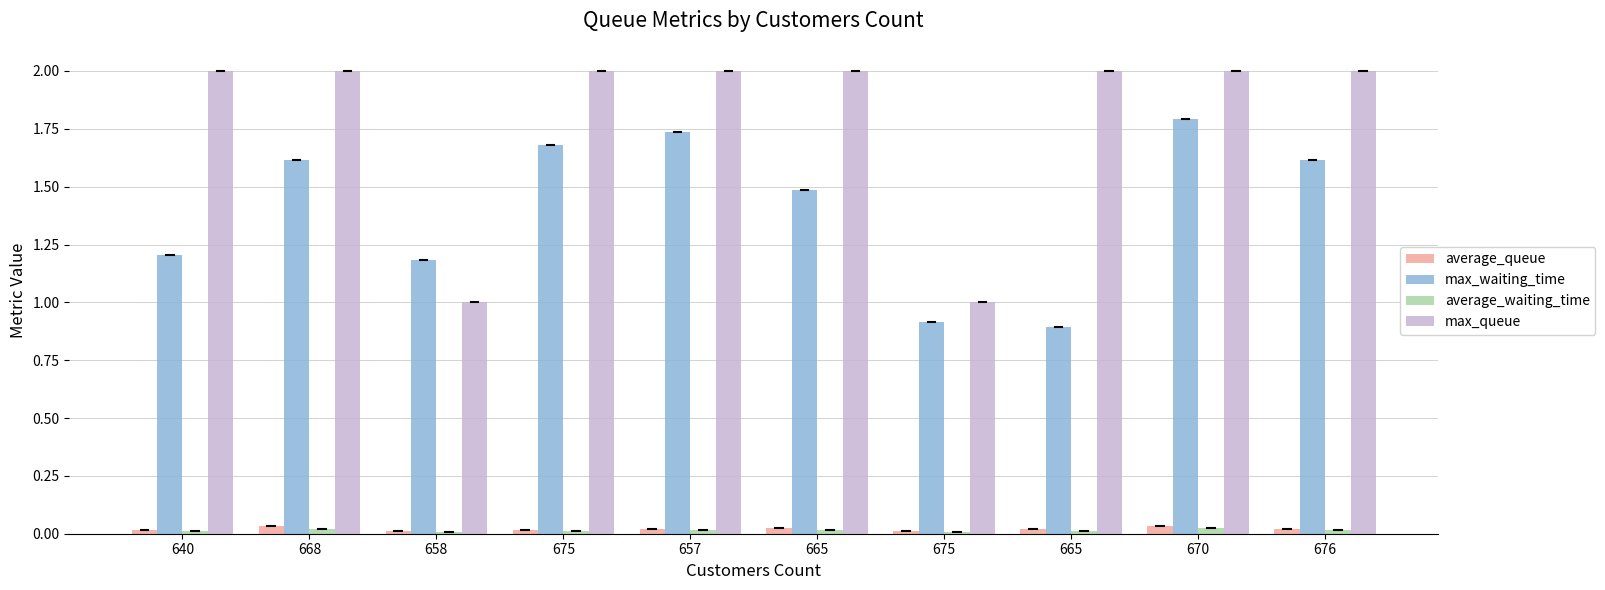

Which series has the largest range (max minus min)?

max_queue